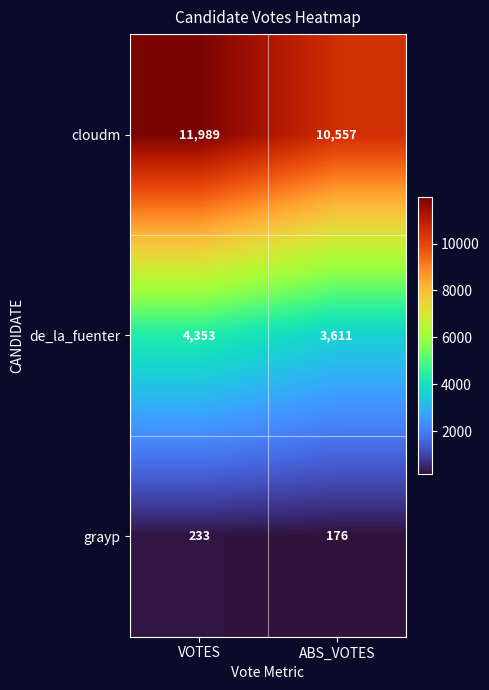

What is the difference between the highest and lowest values at ABS_VOTES?

10381